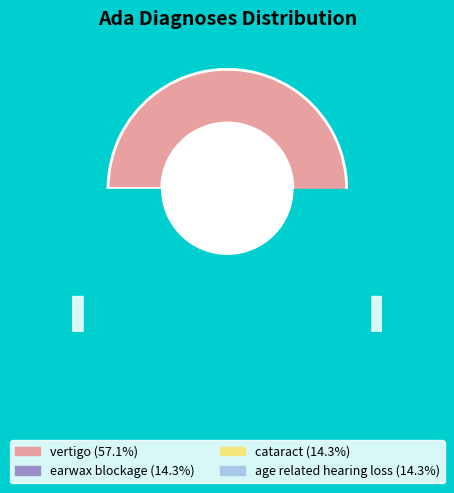

What percentage is the cataract slice, to the nearest percent?

14%